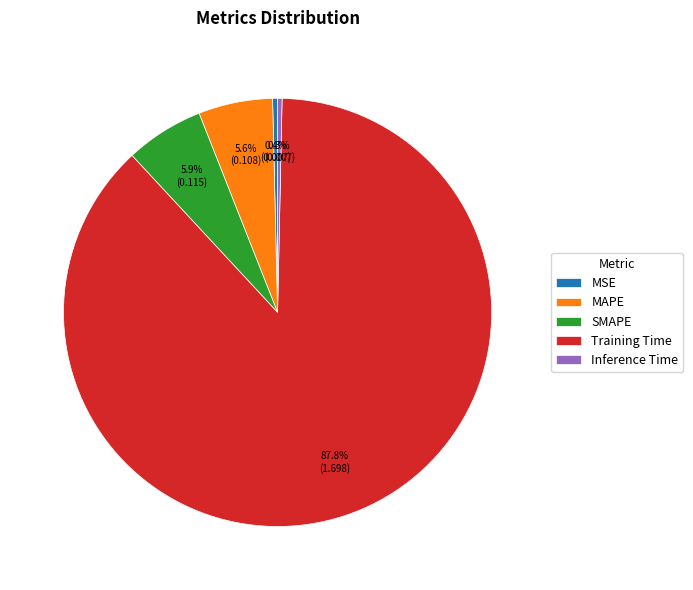

The MAPE slice represents 1% of the pie. True or false?

False